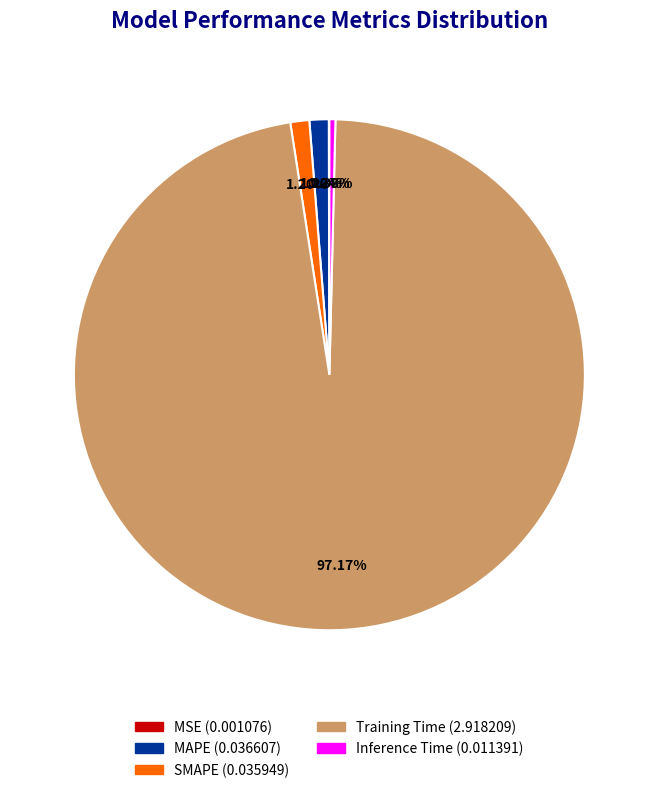

Between Inference Time and MAPE, which is larger?

MAPE